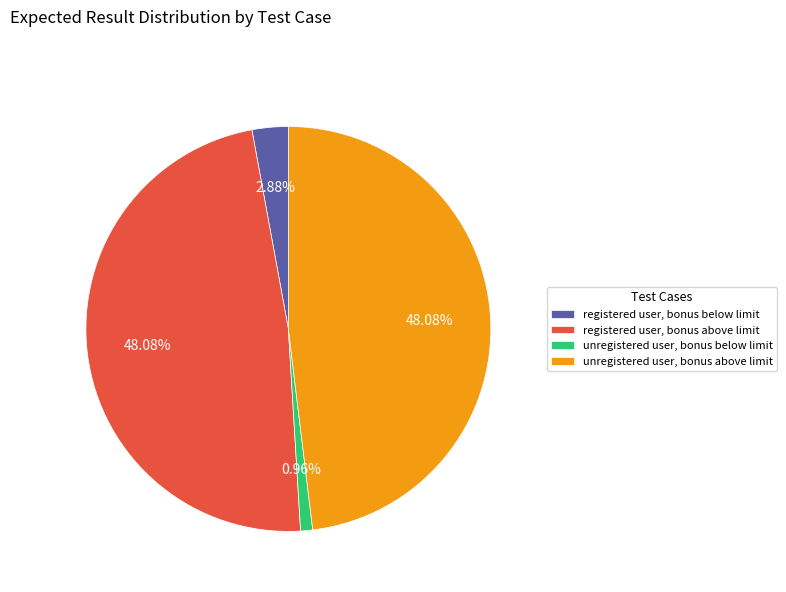

True or false: registered user, bonus above limit accounts for 59% of the total.

False